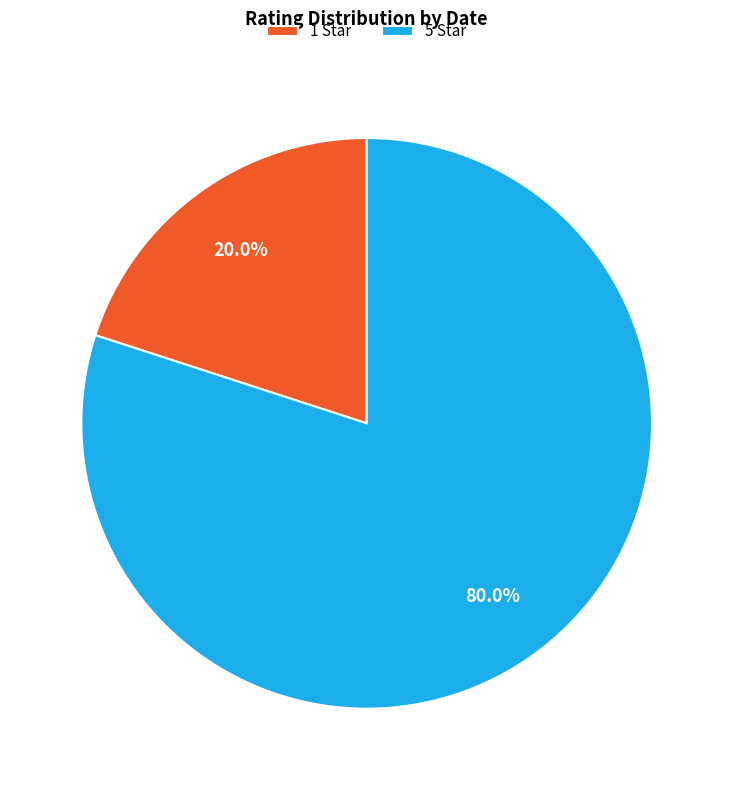

Is there any slice that represents more than half of the pie?

Yes